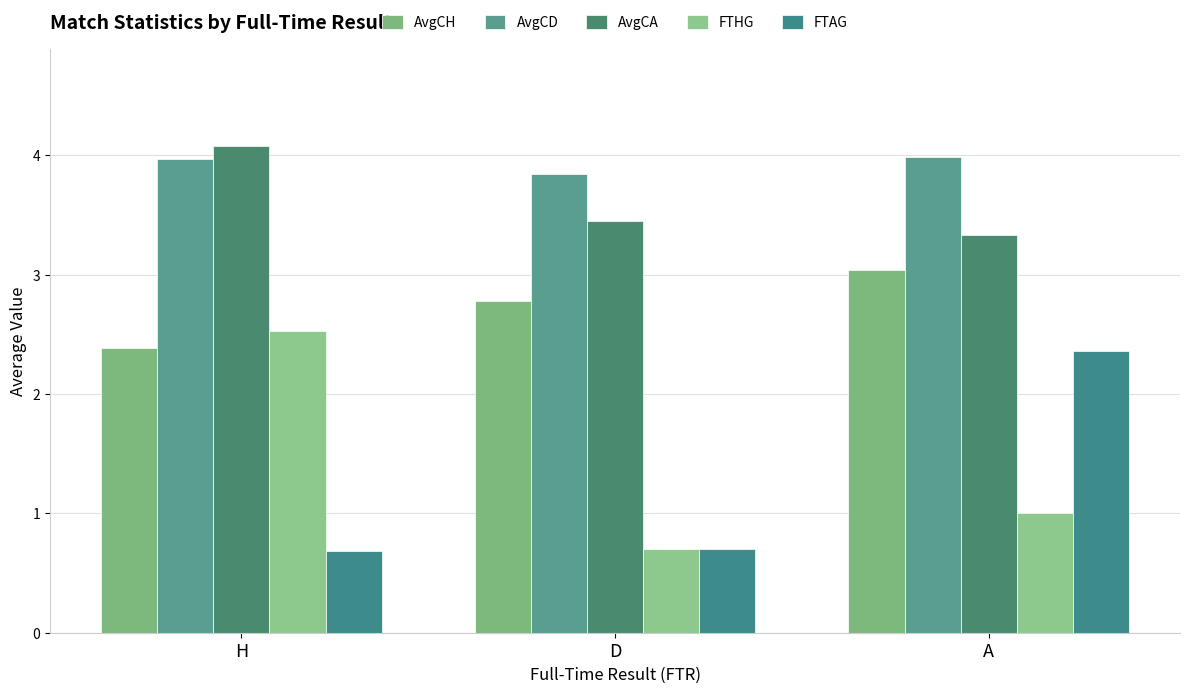

What is the approximate value of AvgCD at A?

4.0